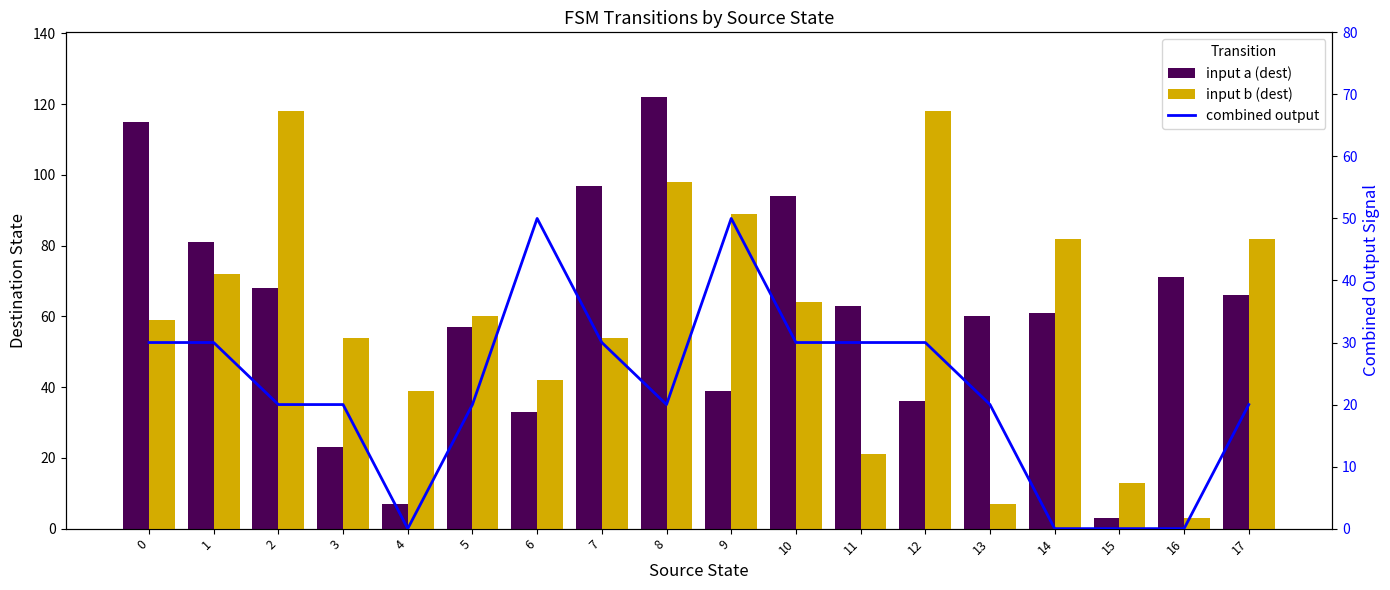

What is the difference between the second highest and minimum values in the input b (dest) series?

115